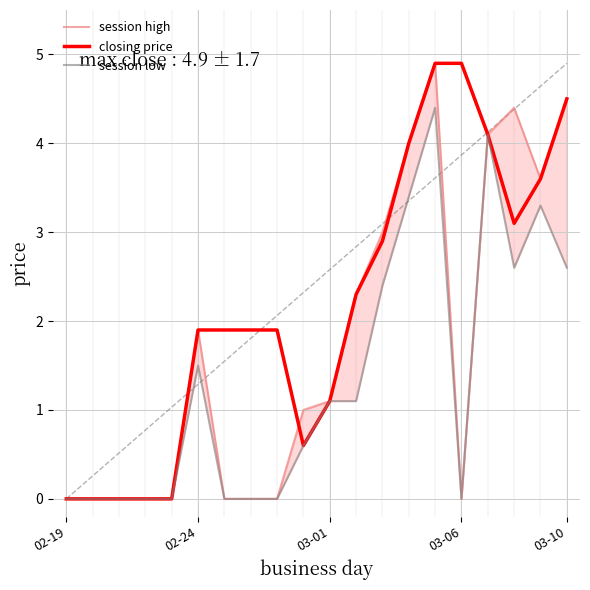

How many values in closing price are above zero?

15